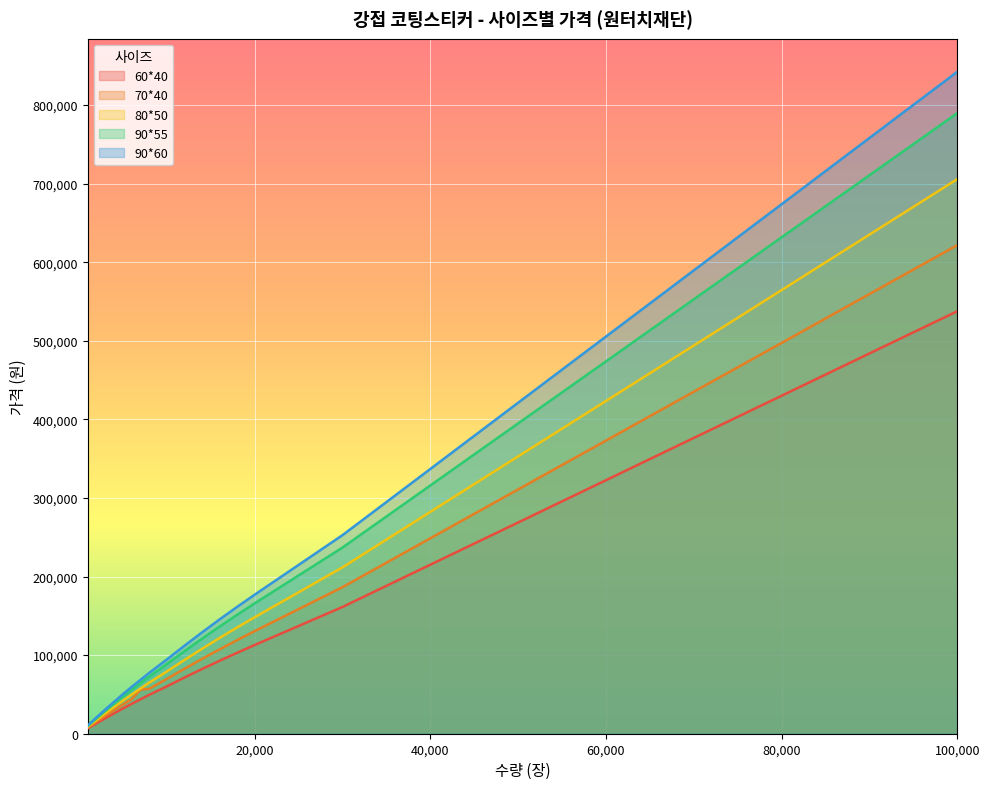

True or false: 60*40 and 90*55 intersect in this chart.

False